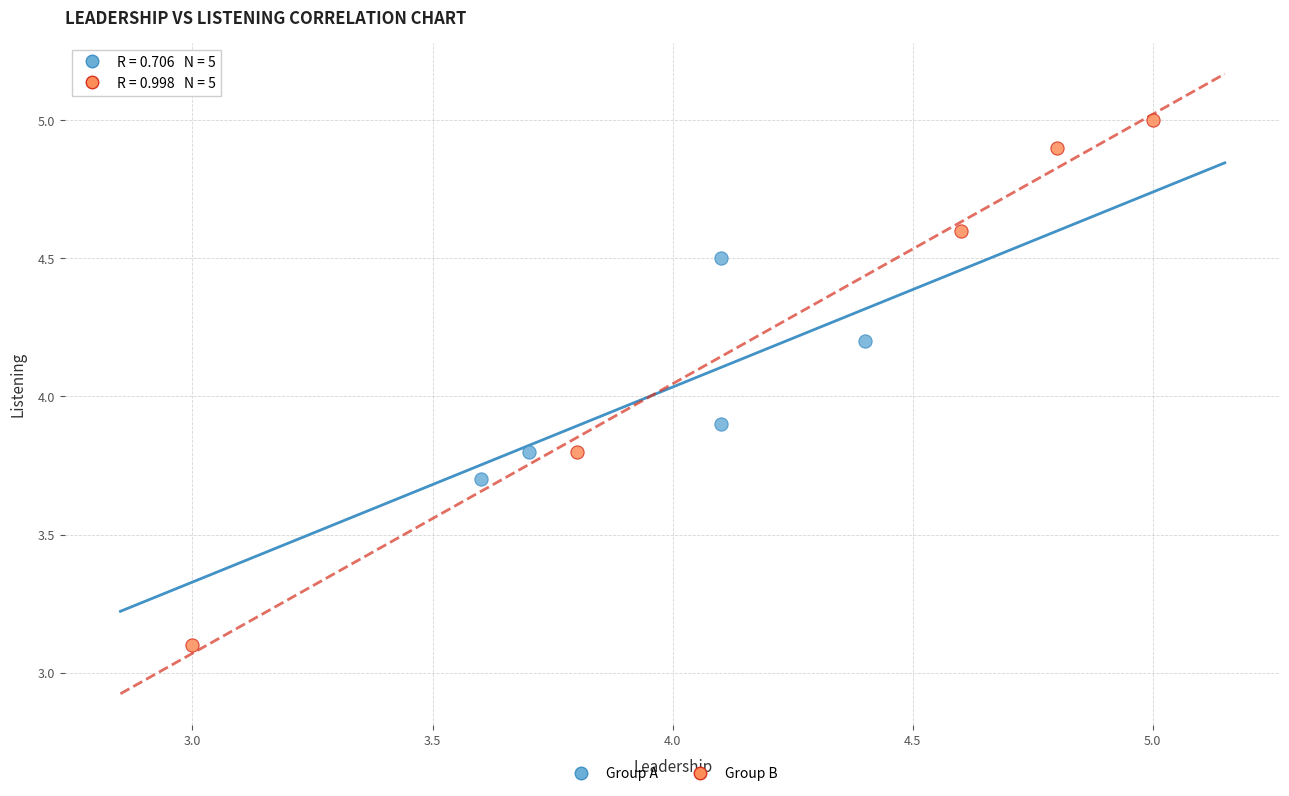

Which series has the widest spread of Y values?

Group B